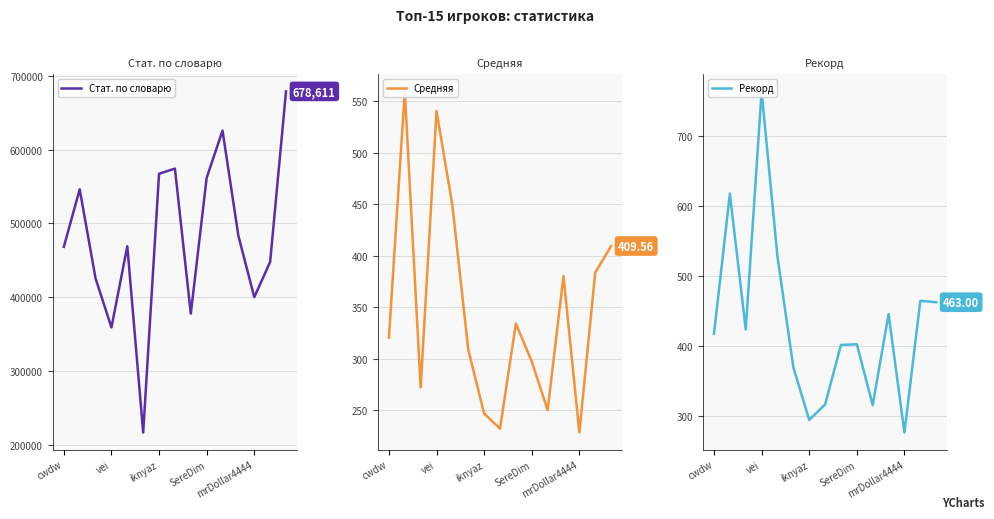

What is the spread (max minus min) of values at 5?

216979.2